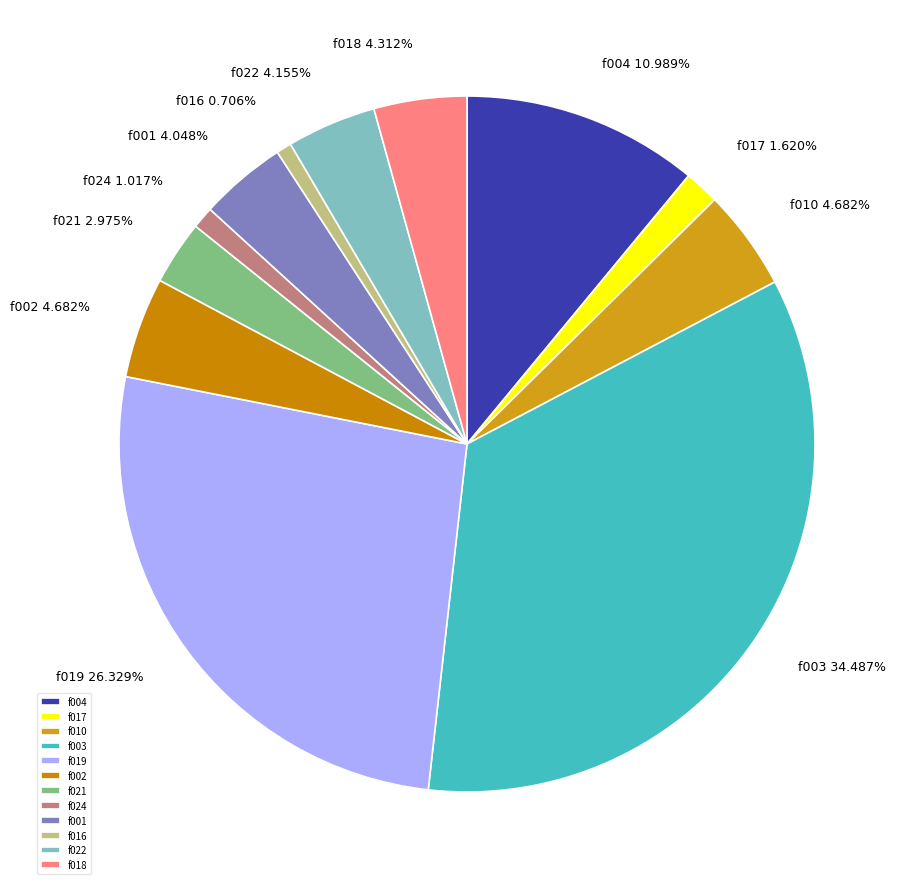

How many slices are in this pie chart?

12